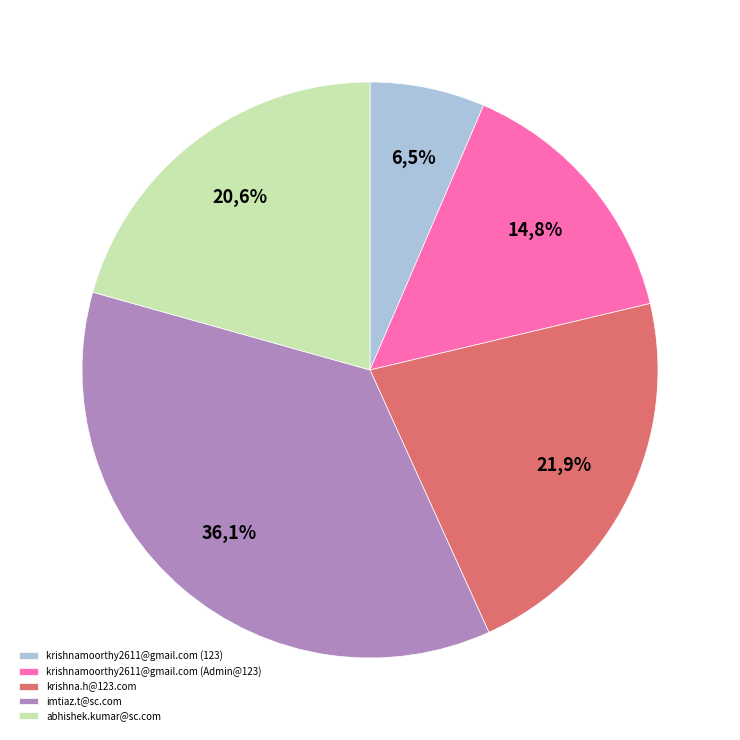

To the nearest percent, what portion does krishnamoorthy2611@gmail.com (Admin@123) represent?

15%